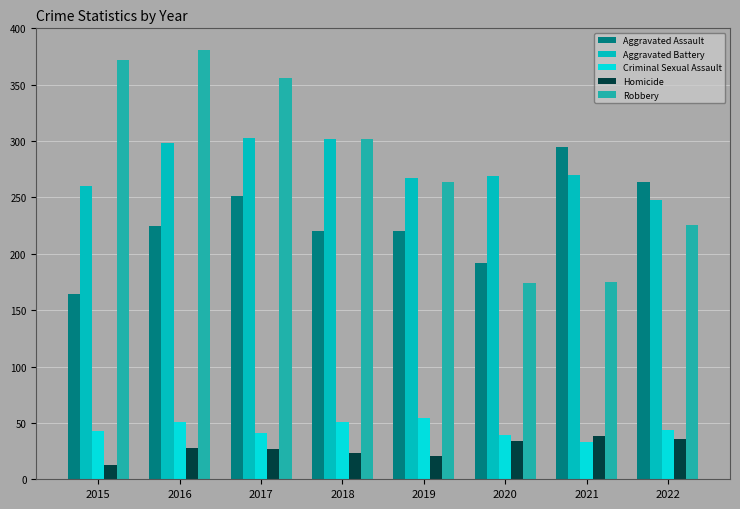

List the series in order of their peak value, highest first.

Robbery, Aggravated Battery, Aggravated Assault, Criminal Sexual Assault, Homicide